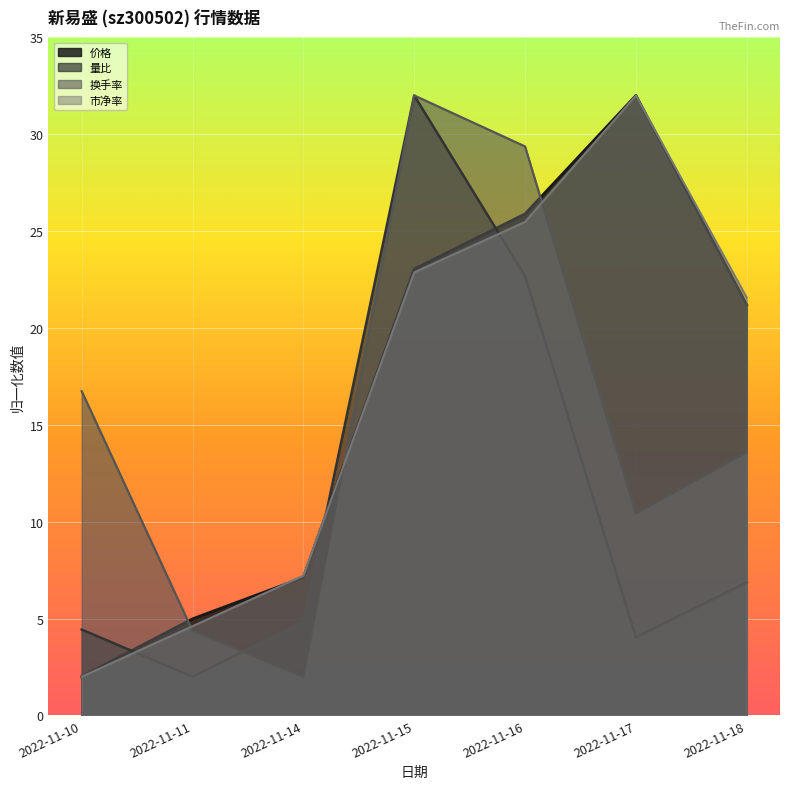

What is the greatest value displayed?

32.0